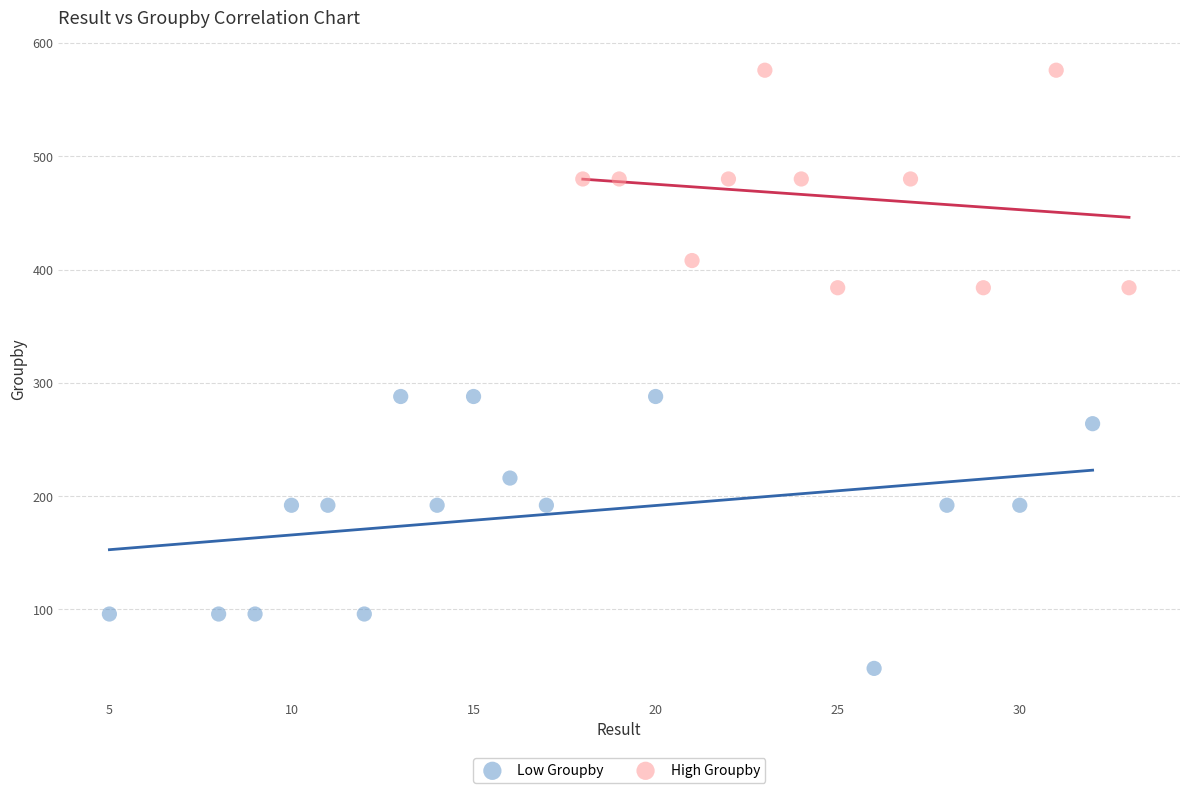

What are all the series names shown in the legend?

Low Groupby, High Groupby